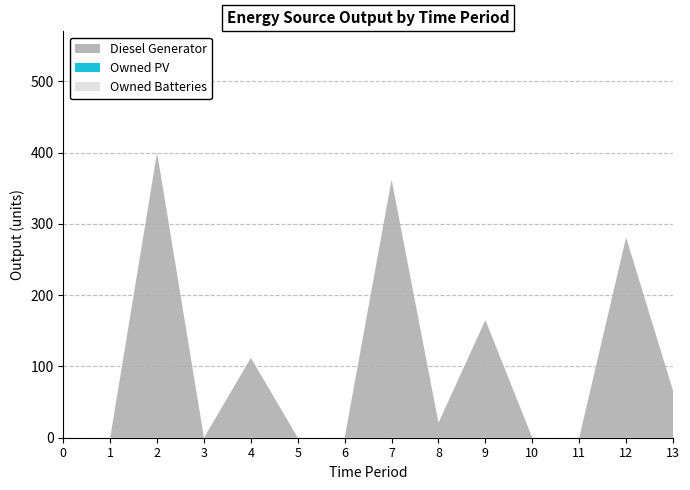

What is the difference between the Diesel Generator values at 6 and 4?

112